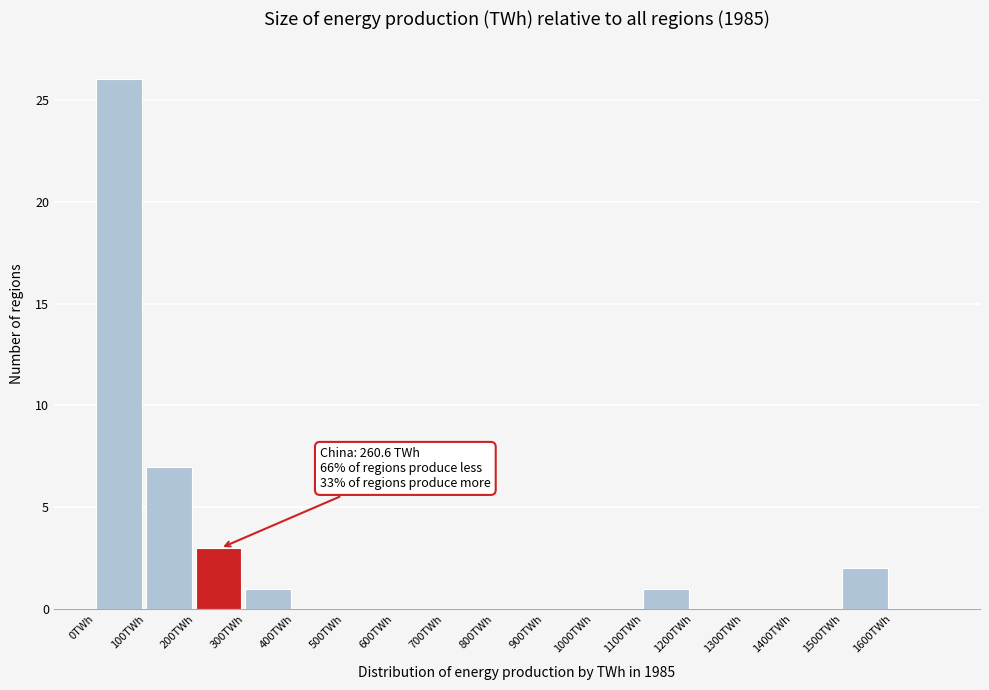

Which range on the x-axis has the tallest bar?

0 to 100